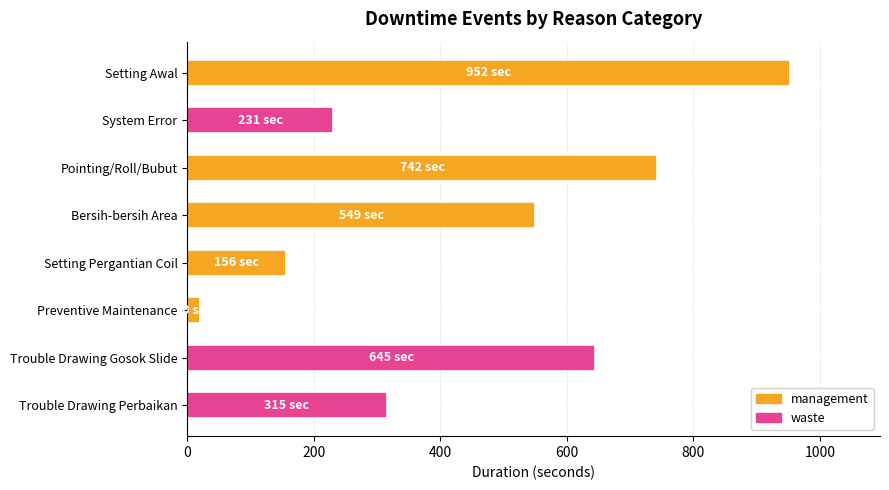

True or false: the data shows 140 at Bersih-bersih Area.

False